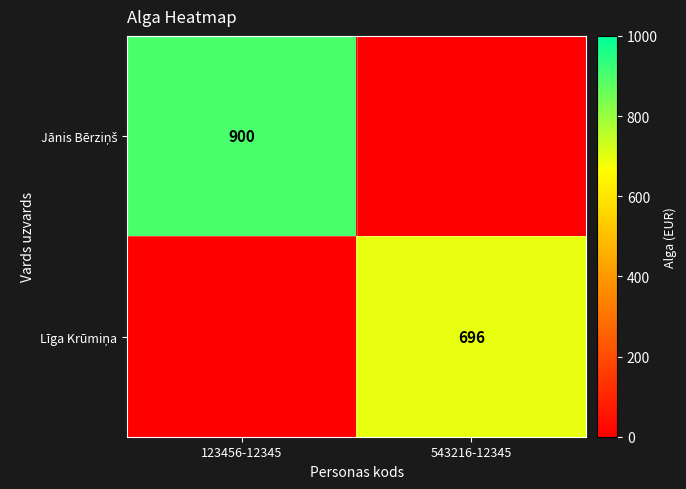

At which category does the chart reach its peak across all series?

123456-12345